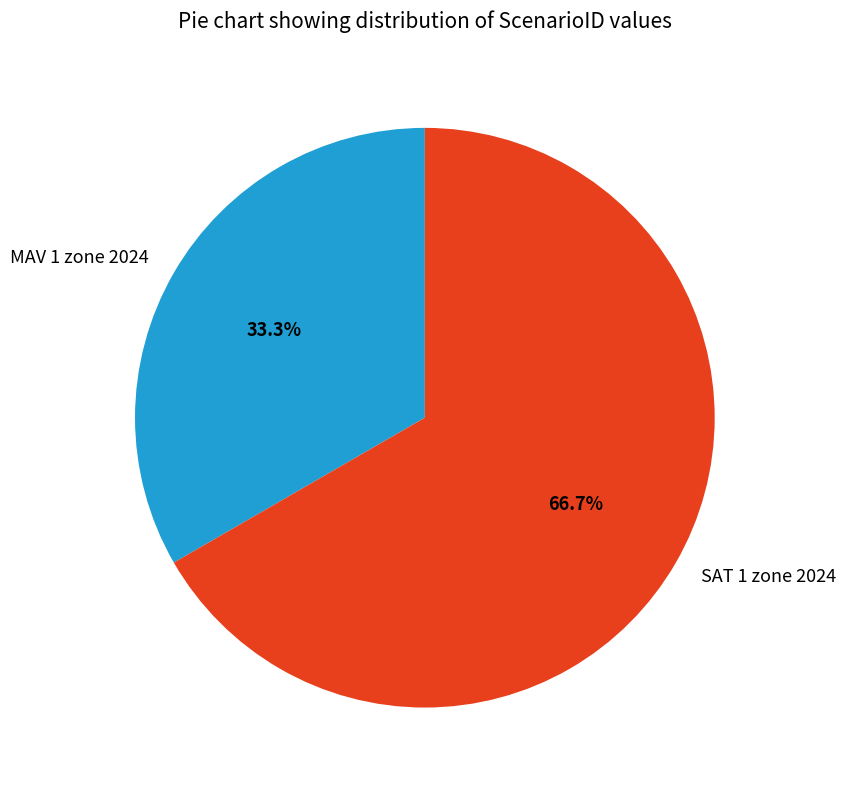

Which slice is the largest?

SAT 1 zone 2024